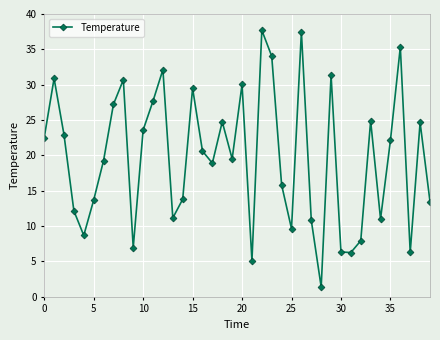

What is the smallest value displayed?

1.4